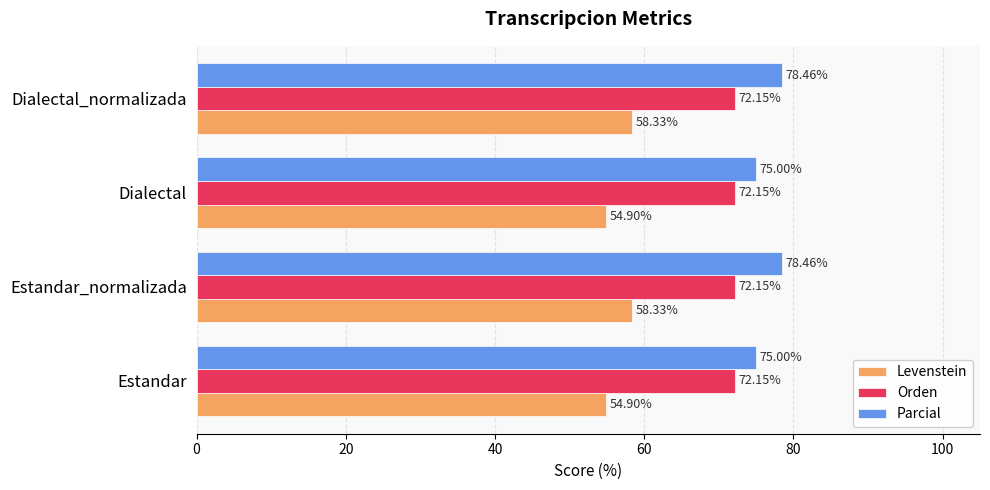

What is the difference between the maximum and second lowest values in the Parcial series?

3.5